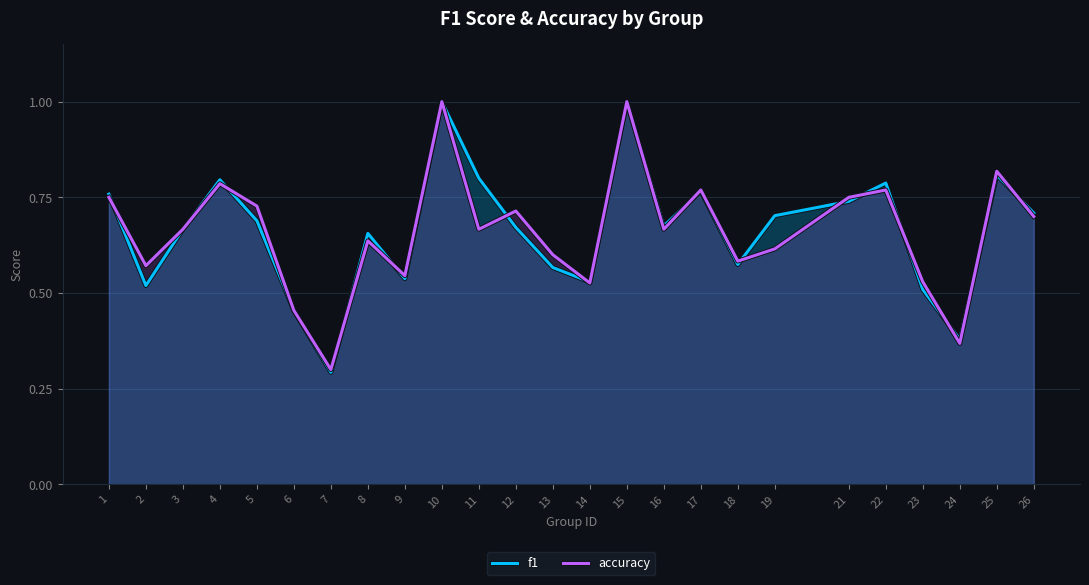

What is the average value of the f1 series?

0.7